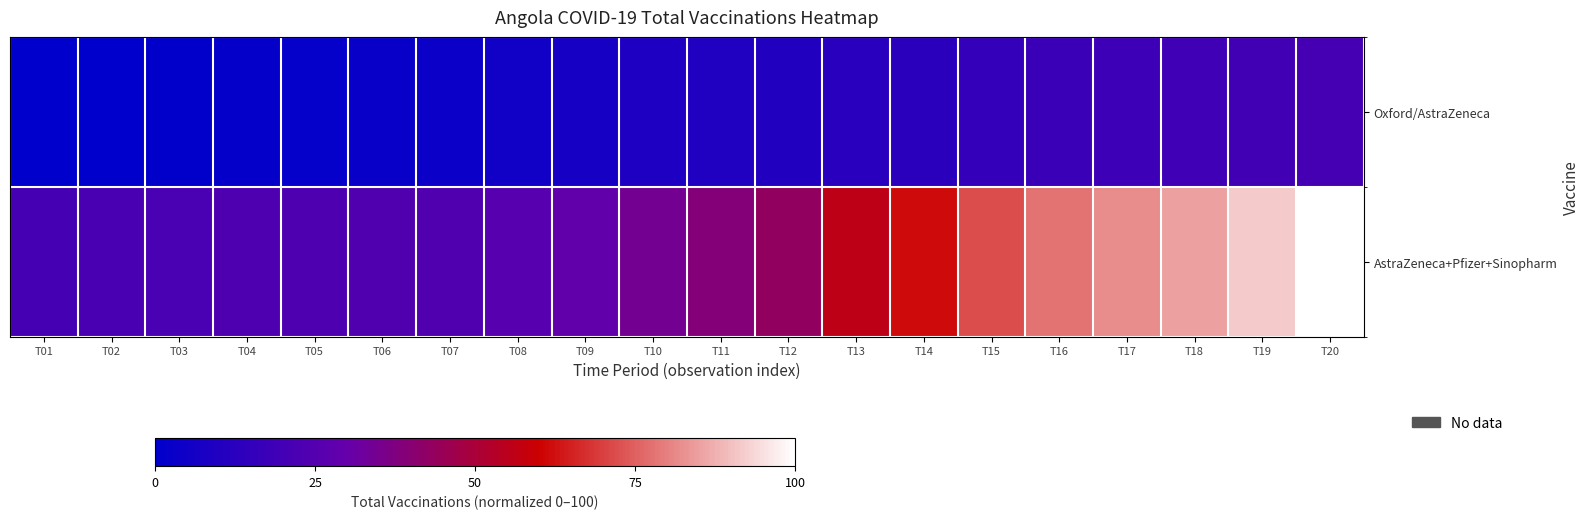

Which series has the largest total across all categories?

AstraZeneca+Pfizer+Sinopharm